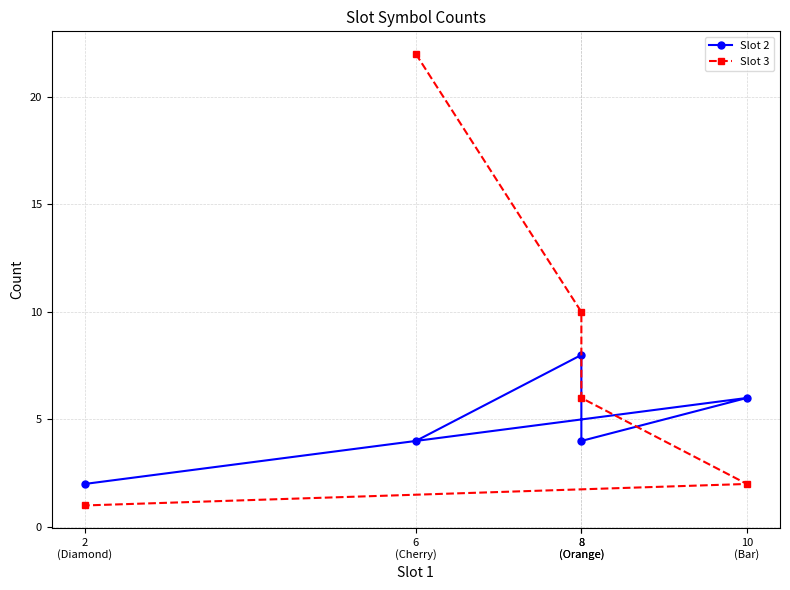

In Slot 2, how many points are lower than both neighbors (excluding endpoints)?

1